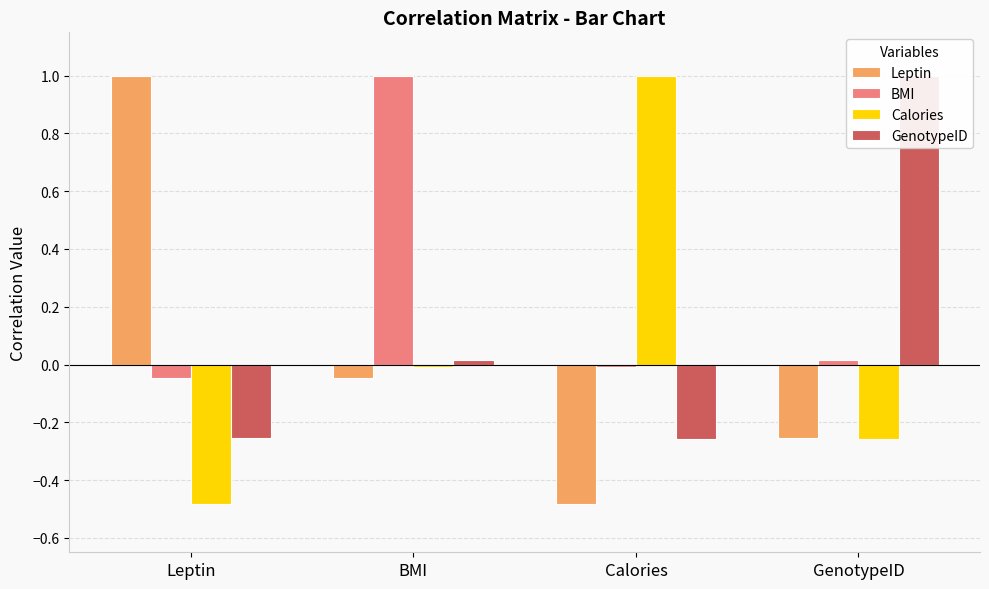

What is the total value across all series at Leptin?

0.2